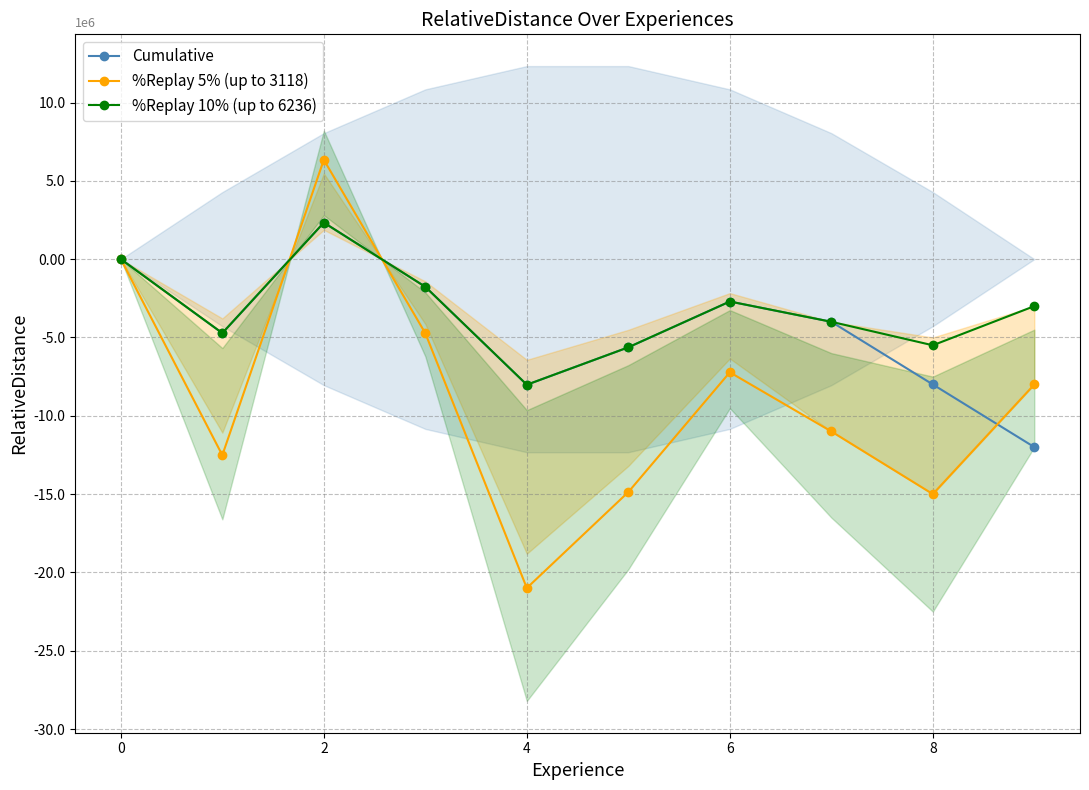

True or false: Cumulative has more than 2 interior local peaks.

False